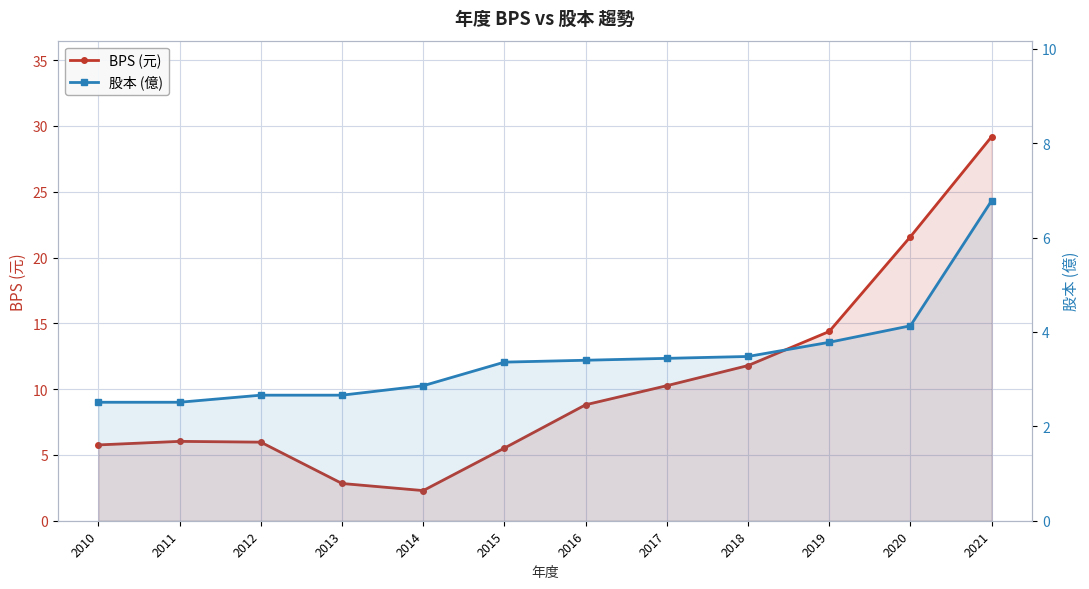

What is the value of the 股本 (億) point at the 11th from the left?

4.1